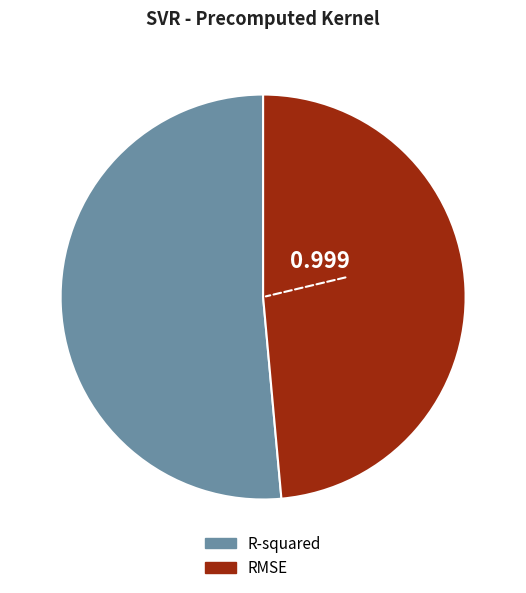

Which has a higher value, R-squared or RMSE?

R-squared